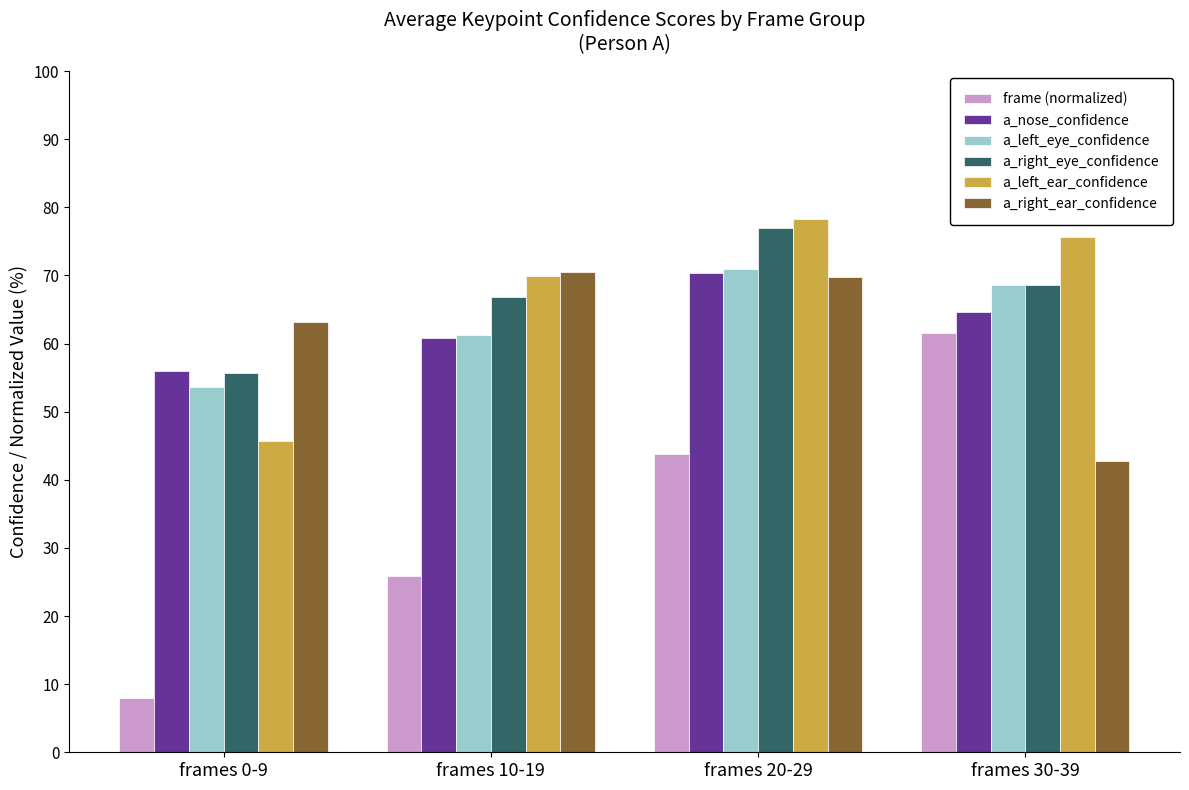

Rank the categories by a_nose_confidence value from highest to lowest.

frames 20-29, frames 30-39, frames 10-19, frames 0-9